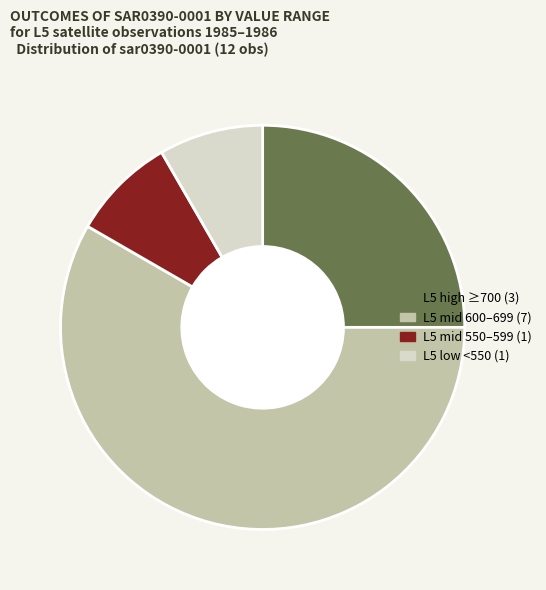

Does any single category account for the majority?

Yes